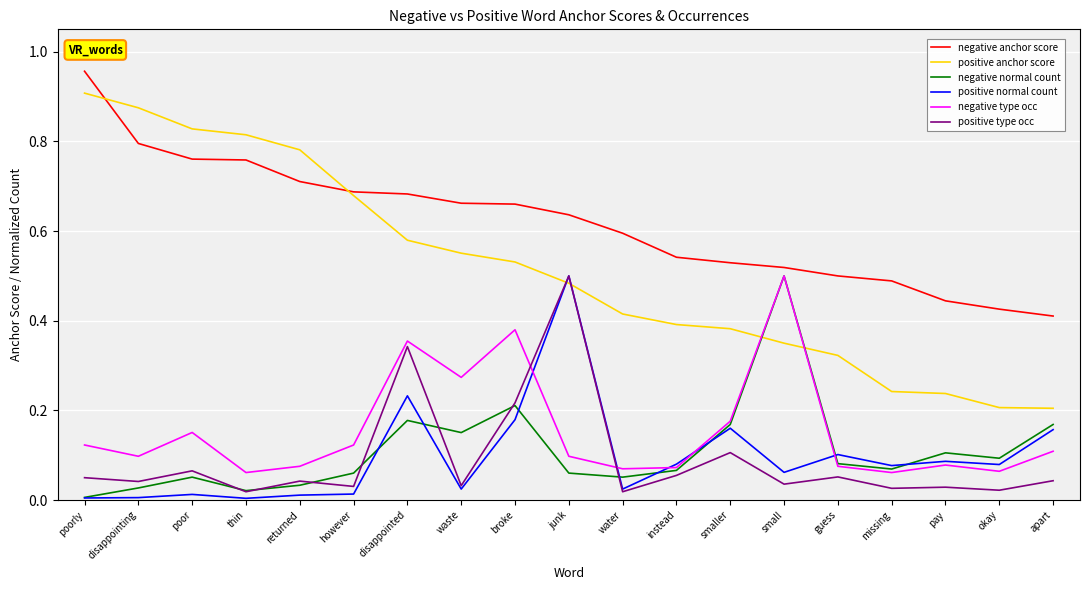

Is this an area chart (filled region under the line)?

No